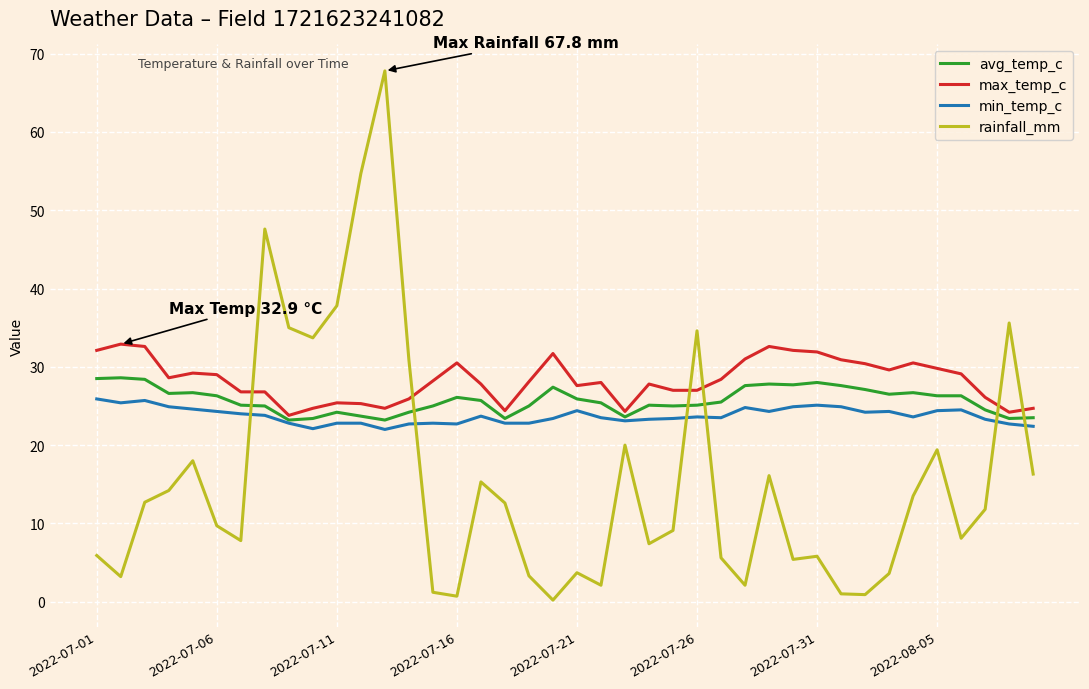

How many lines are shown in the chart?

4